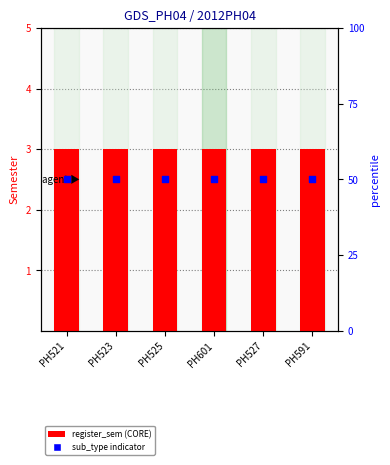

What are all the series names shown in the legend?

register_sem, sub_type indicator